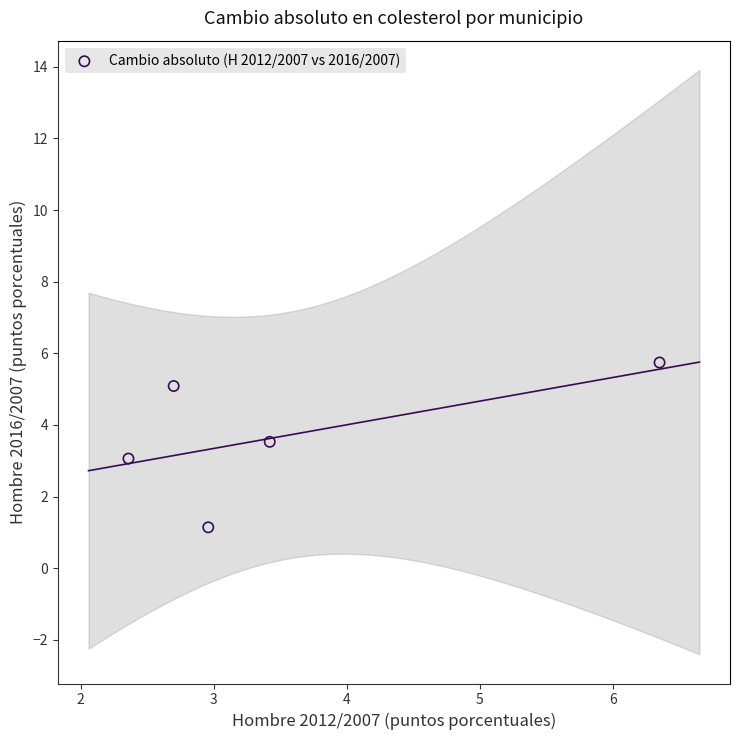

What is the average X value?

3.6